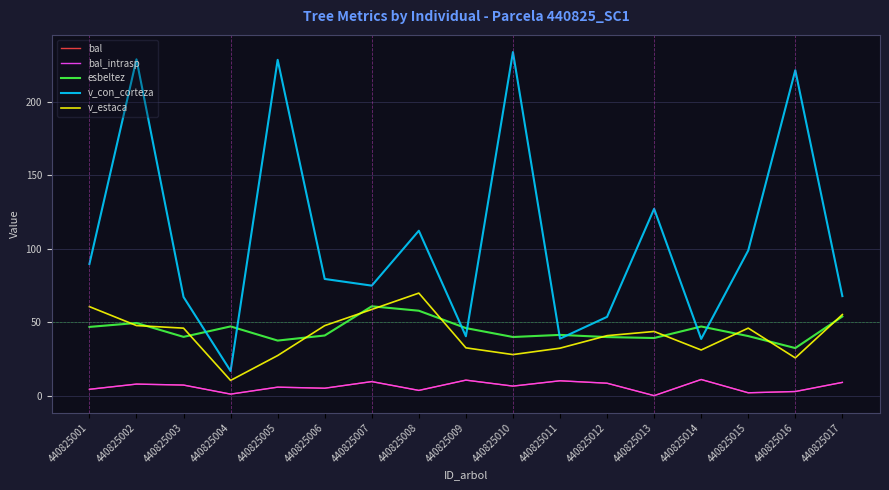

Does the chart display data point markers on the line(s)?

No